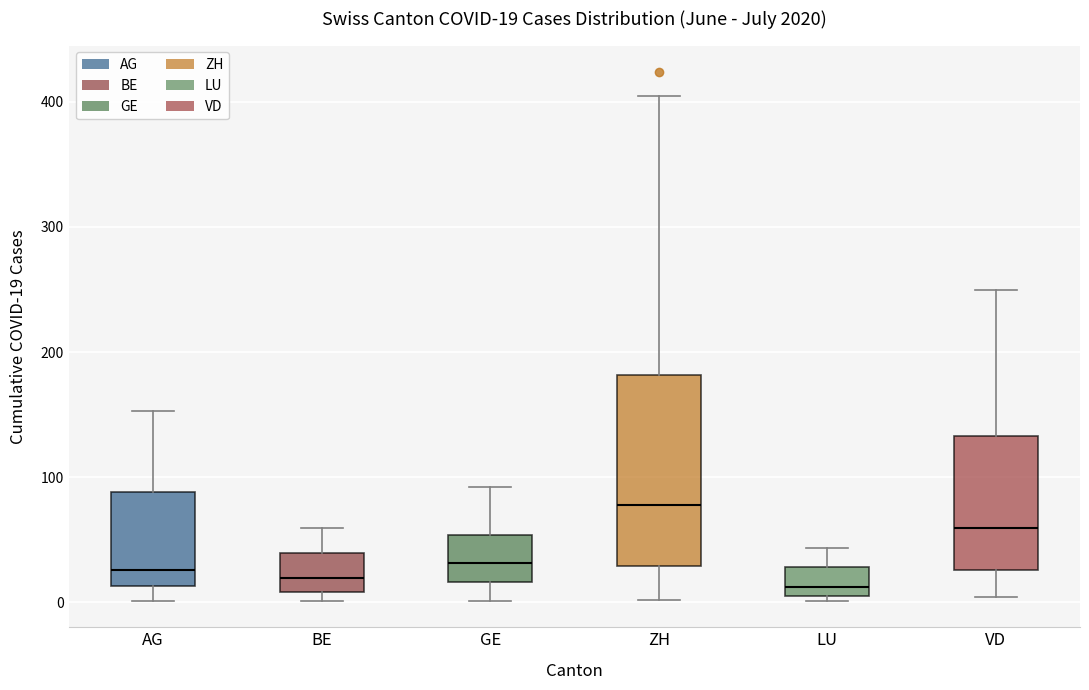

Comparing the boxes themselves (not the whiskers), which one is the tallest?

ZH